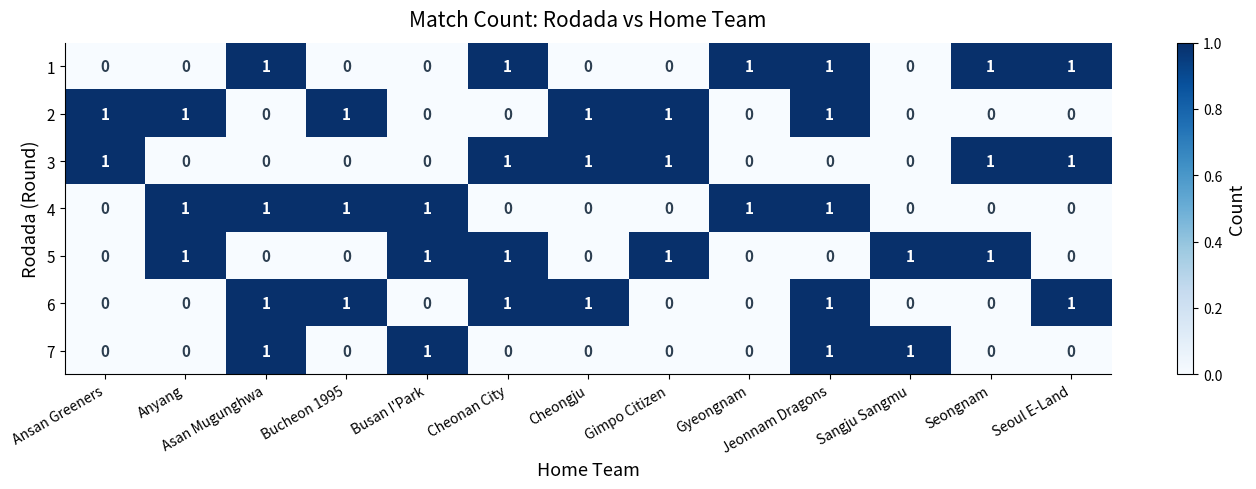

At which category is the sum across all series the highest?

Jeonnam Dragons